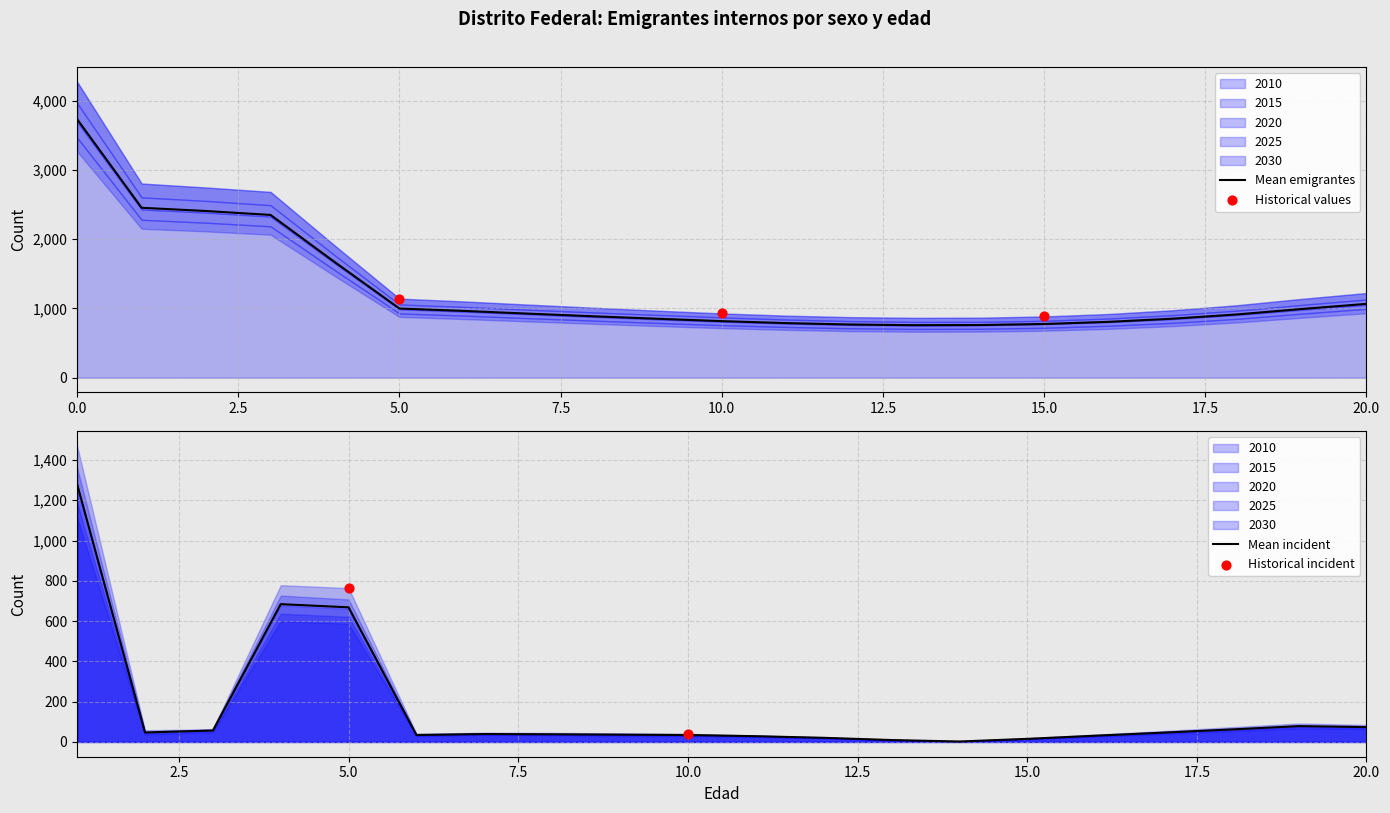

What are all the series names shown in the legend?

2010, 2015, 2020, 2025, 2030